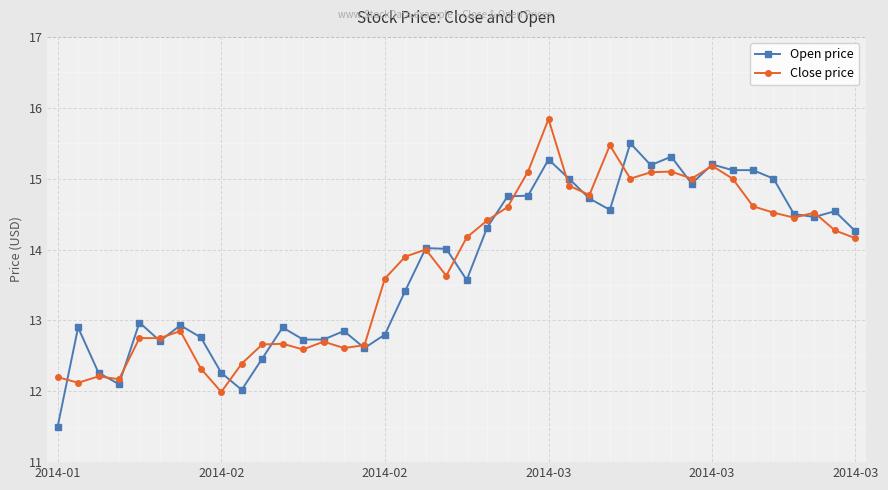

What is the lowest value of the Open price series?

11.5